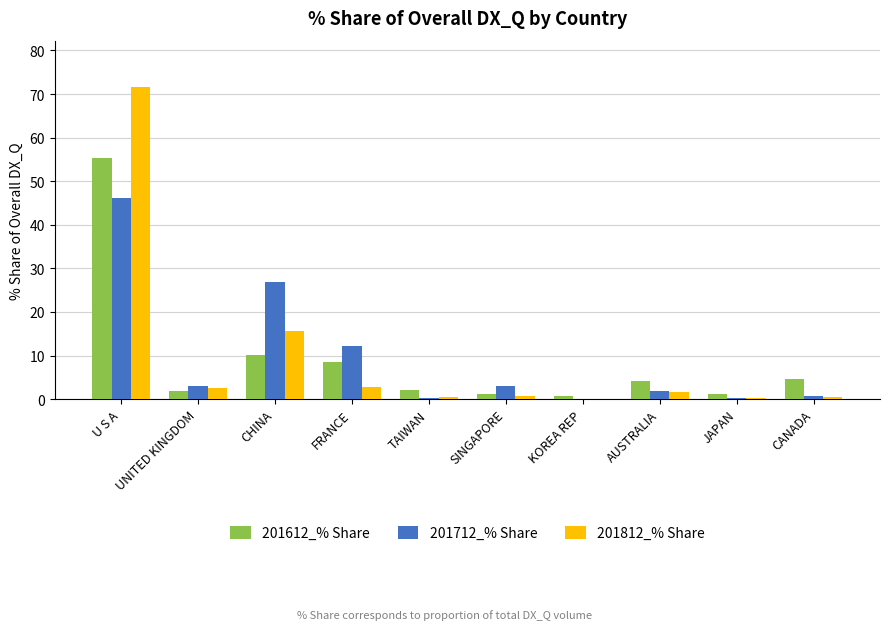

Which series has the widest spread of values?

201812_% Share